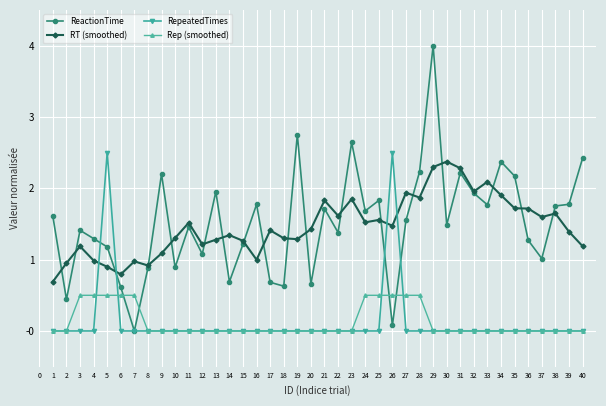

Where does the RT (smoothed) series first go above 1?

3